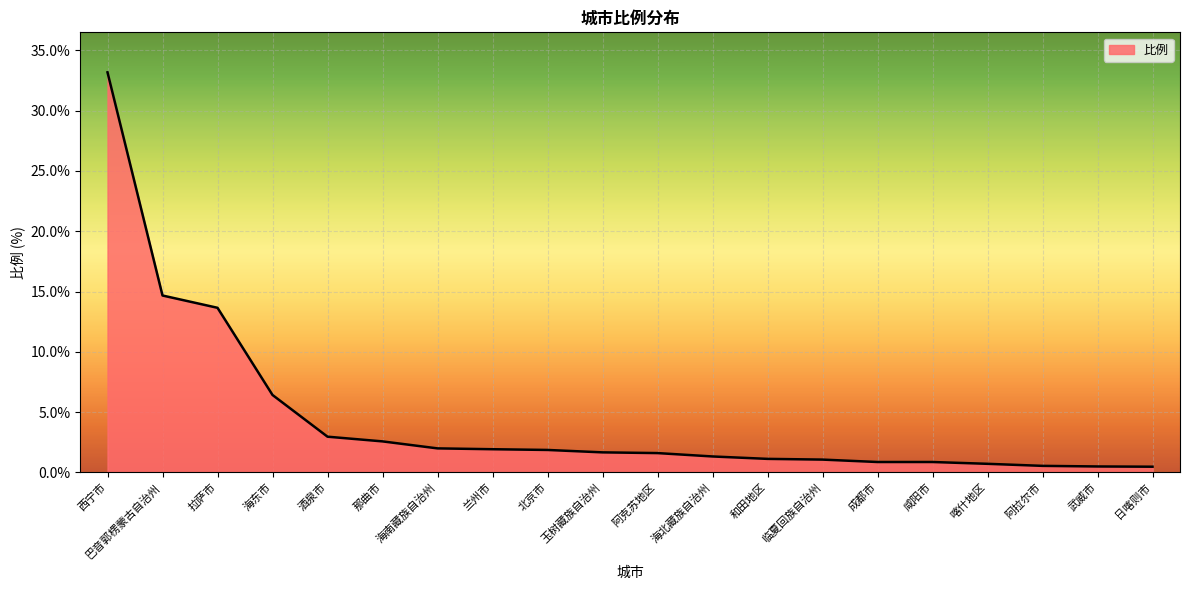

What is the difference between the maximum and minimum values?

32.7